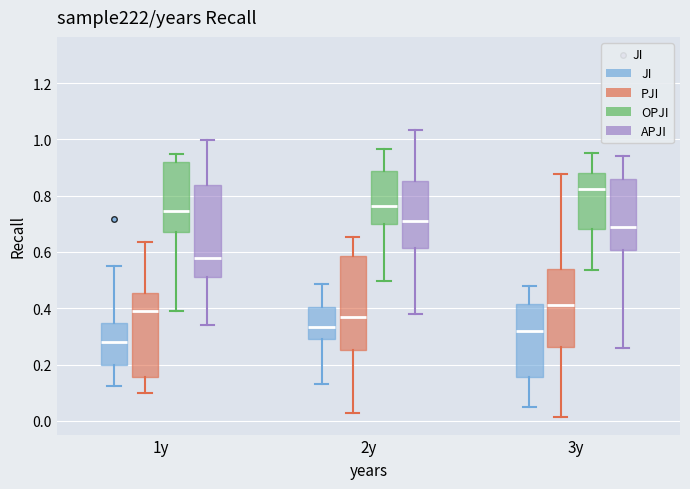

Which box has the lowest median line?

1y (JI)